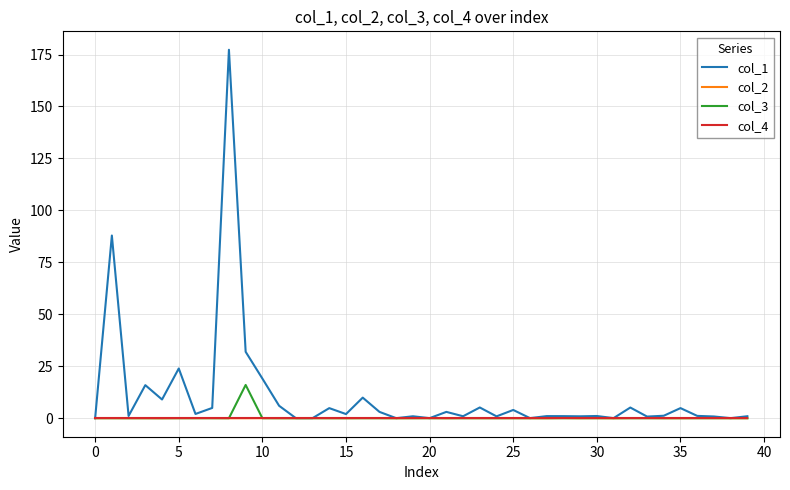

Which series has the largest total across all categories?

col_1